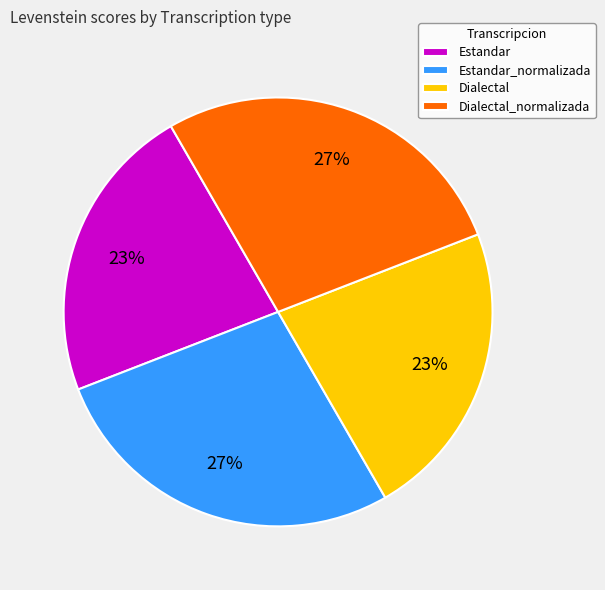

To the nearest percent, what is the average slice percentage?

25%